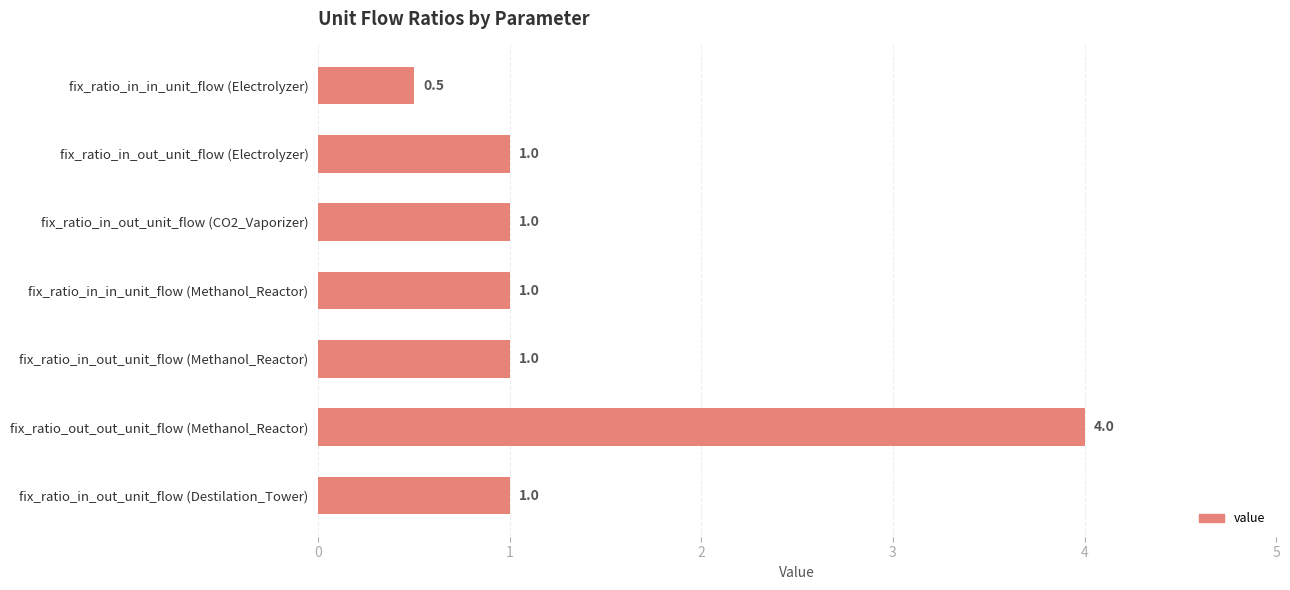

At which category does the chart reach its peak across all series?

fix_ratio_out_out_unit_flow (Methanol_Reactor)